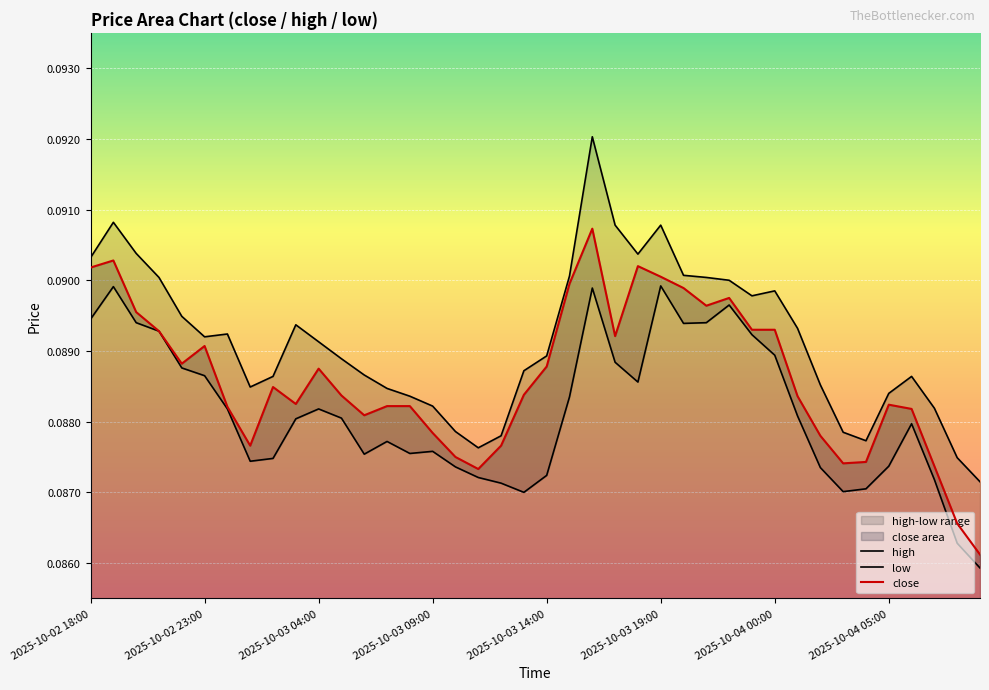

What is the total value across all series at 2025-10-02 19:00?

0.3